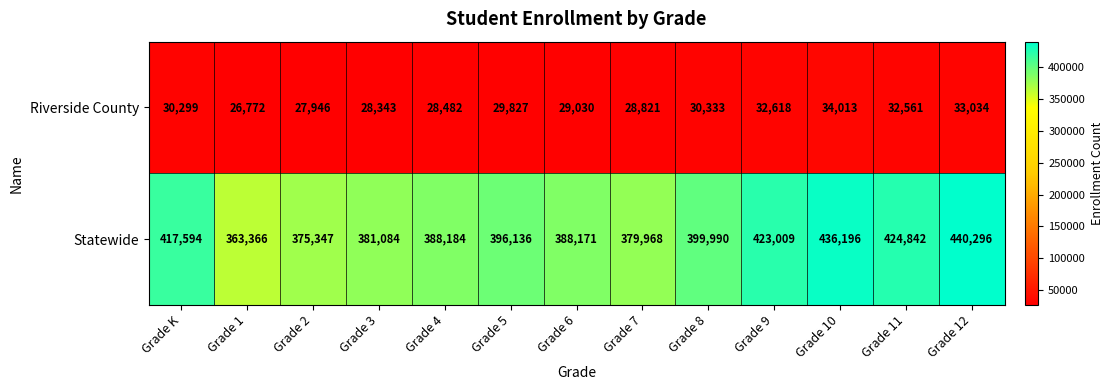

What is the maximum value shown in the chart?

440296